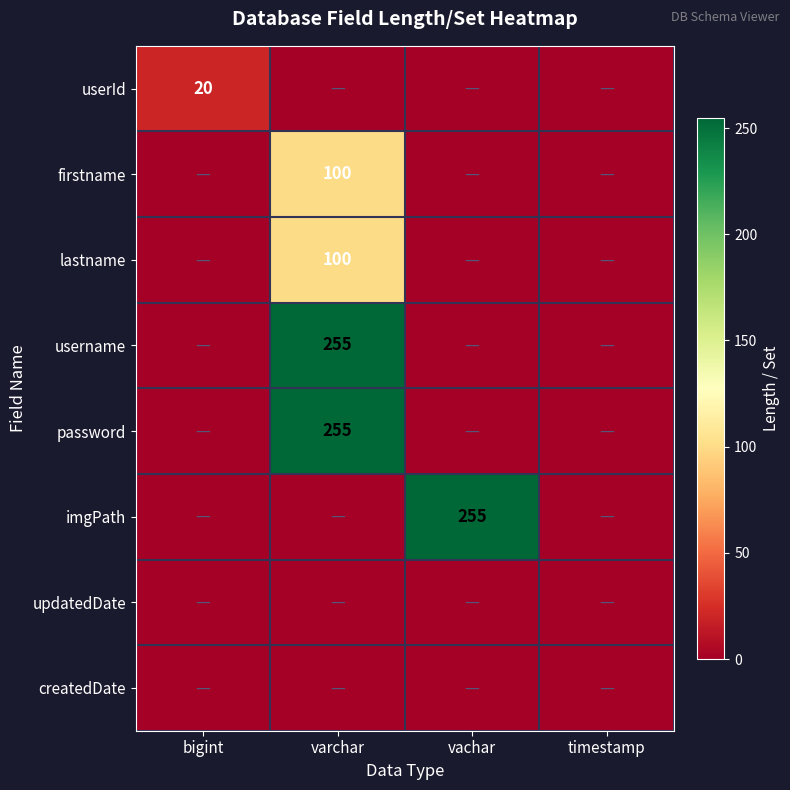

The value of lastname at varchar is 175. True or false?

False